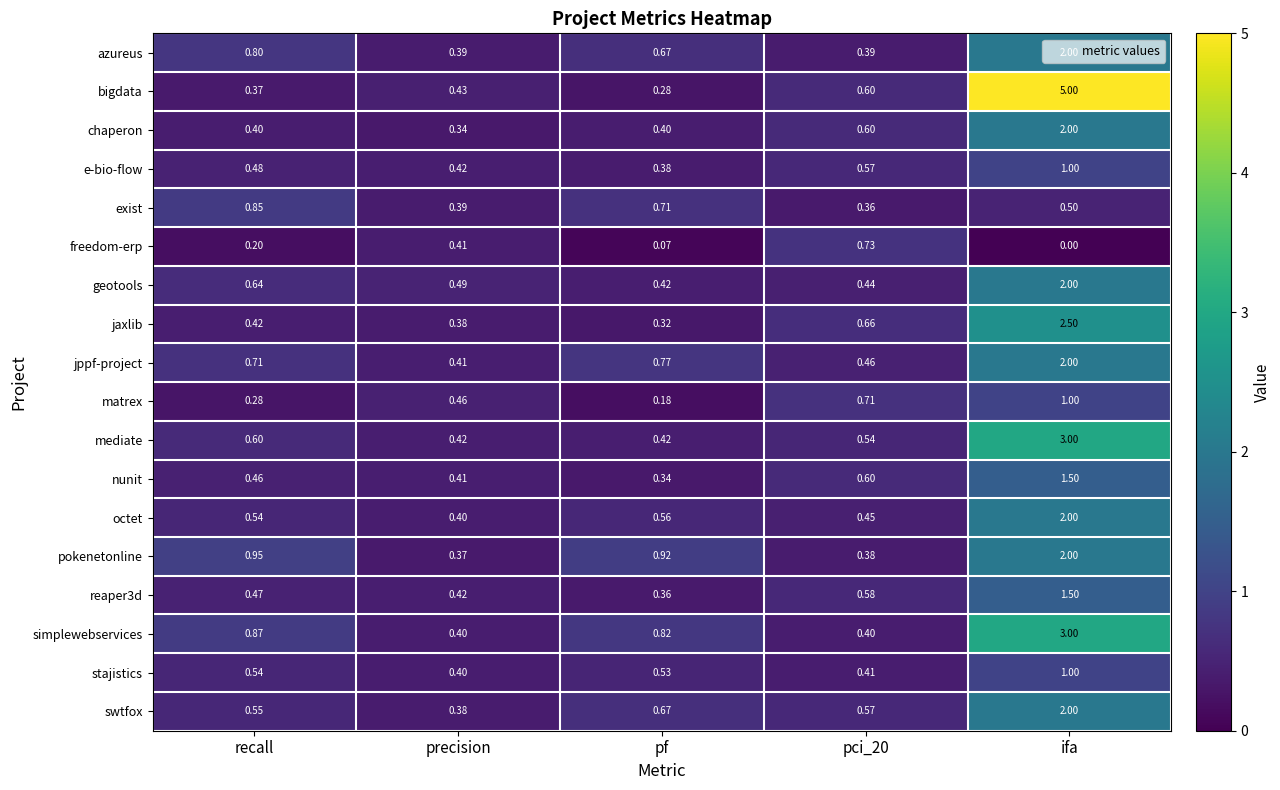

At which category is the sum across all series the highest?

ifa